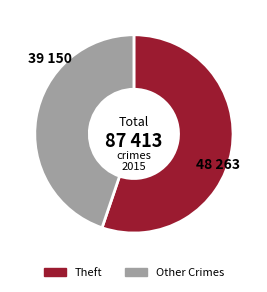

What is the smallest slice in the pie chart?

Other Crimes